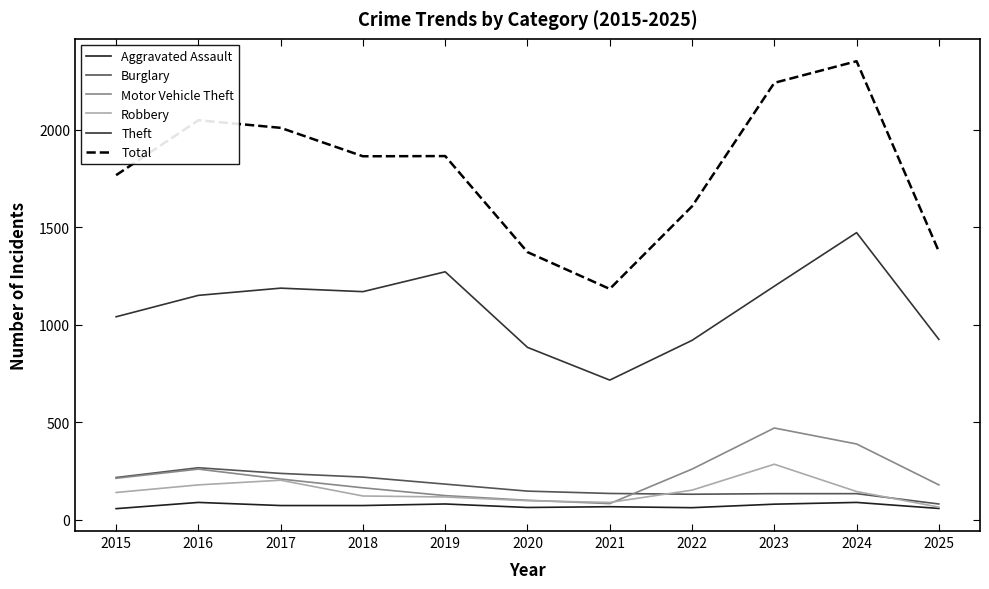

True or false: Total has a value of 3322 at 2018.

False